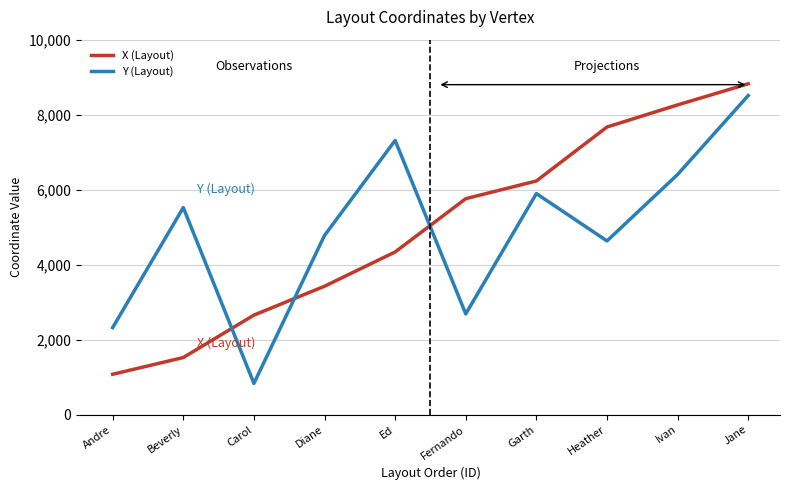

What are all the series names shown in the legend?

X (Layout), Y (Layout)